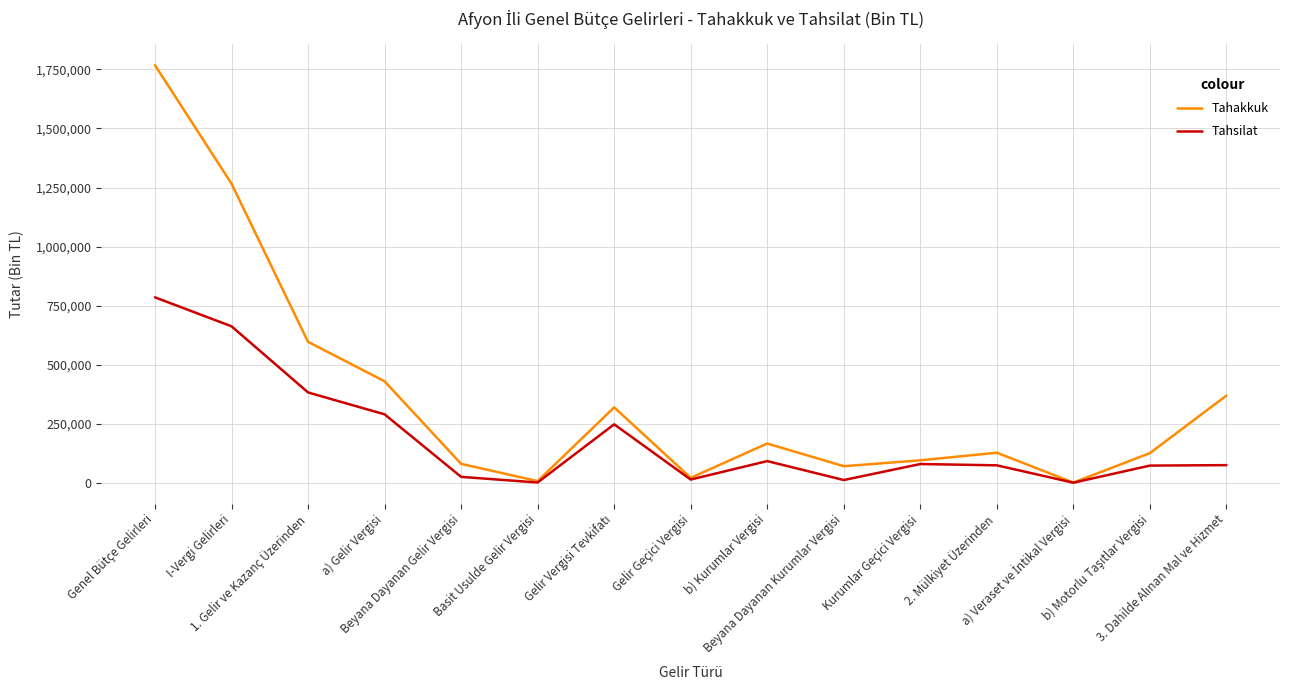

Is it true that Tahakkuk equals 20465 at Beyana Dayanan Gelir Vergisi?

False